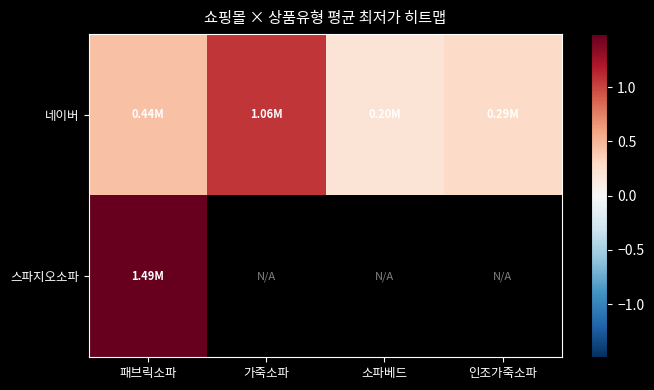

Which has a higher value, 가죽소파 or 소파베드?

가죽소파